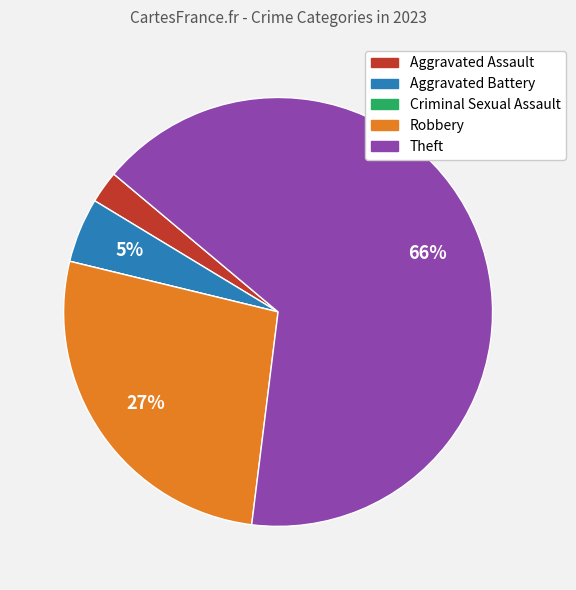

Which category has the biggest portion of the pie?

Theft